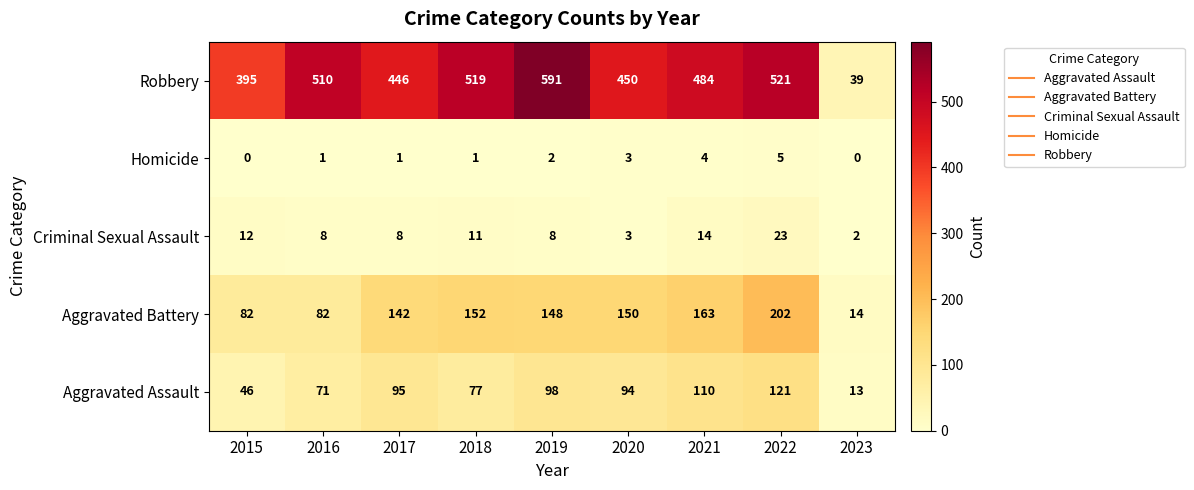

Count the number of data series in this chart.

5